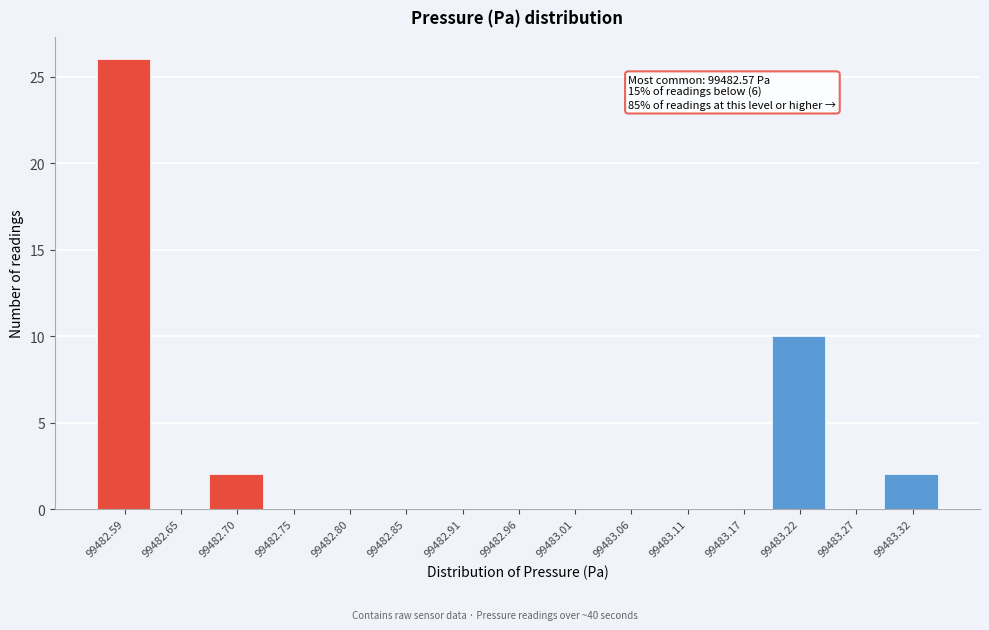

Over which range of the x-axis is the bar tallest?

99482.57 to 99482.62